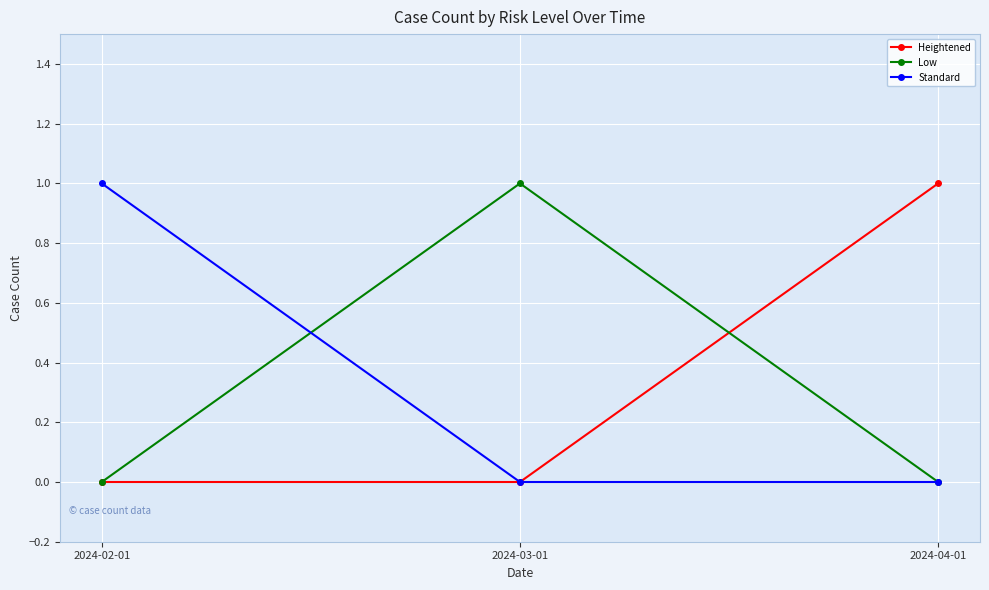

Does the chart display data point markers on the line(s)?

Yes